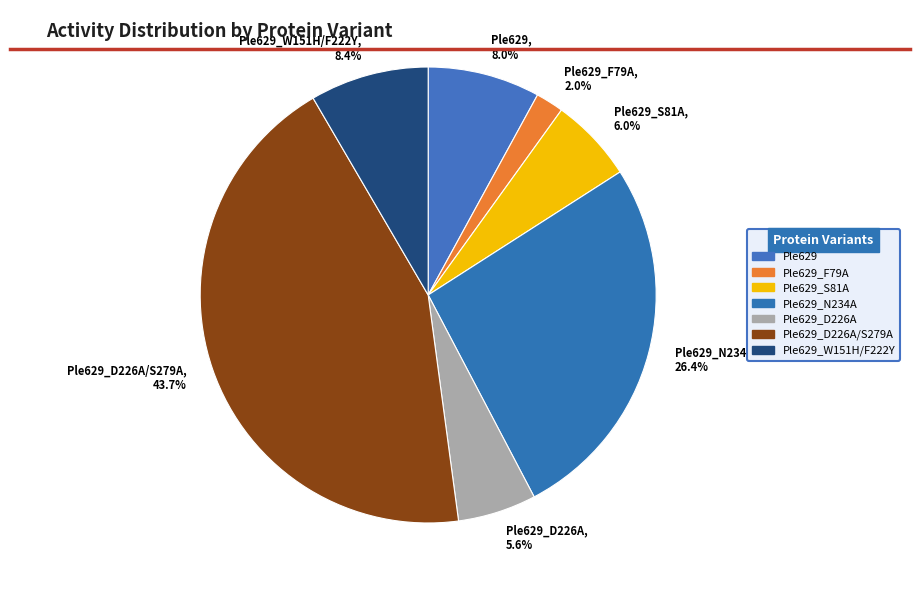

True or false: Ple629_D226A/S279A accounts for 36% of the total.

False